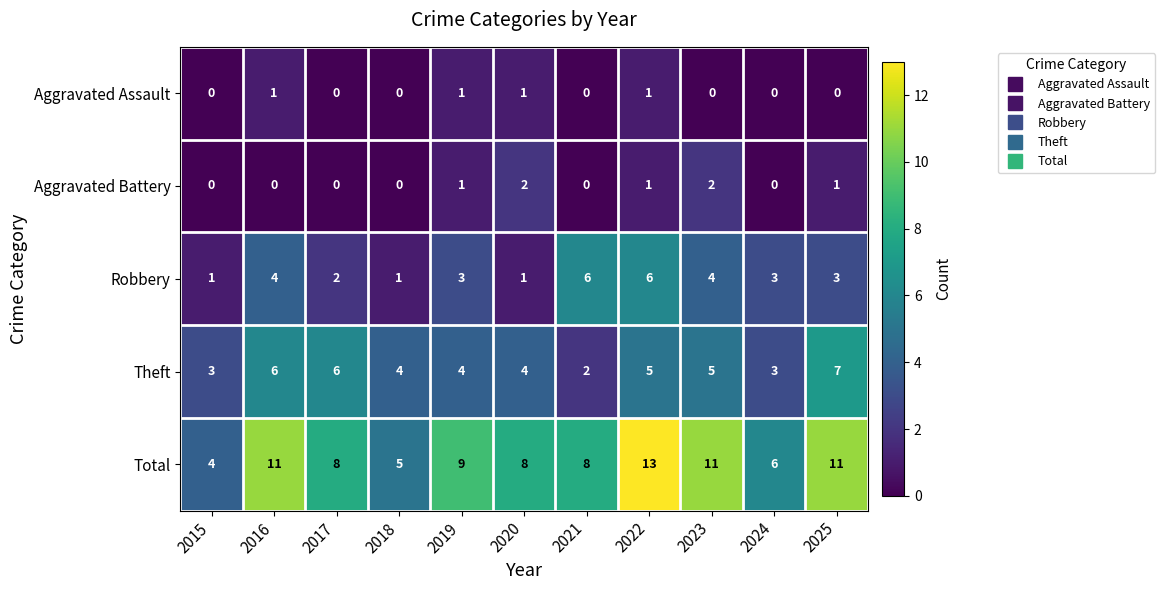

Which series has the largest total across all categories?

Total